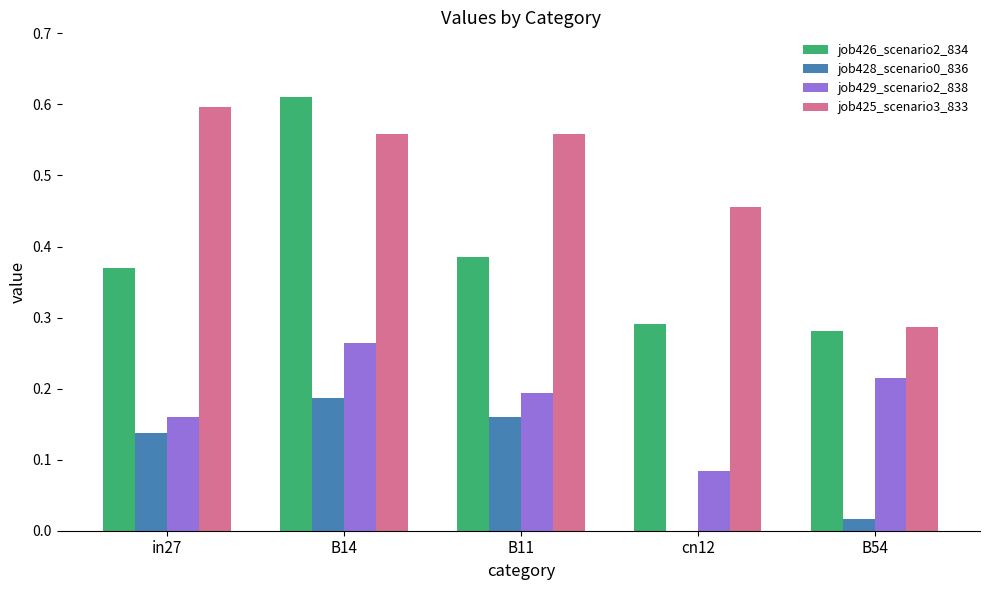

Are the bars horizontal?

No